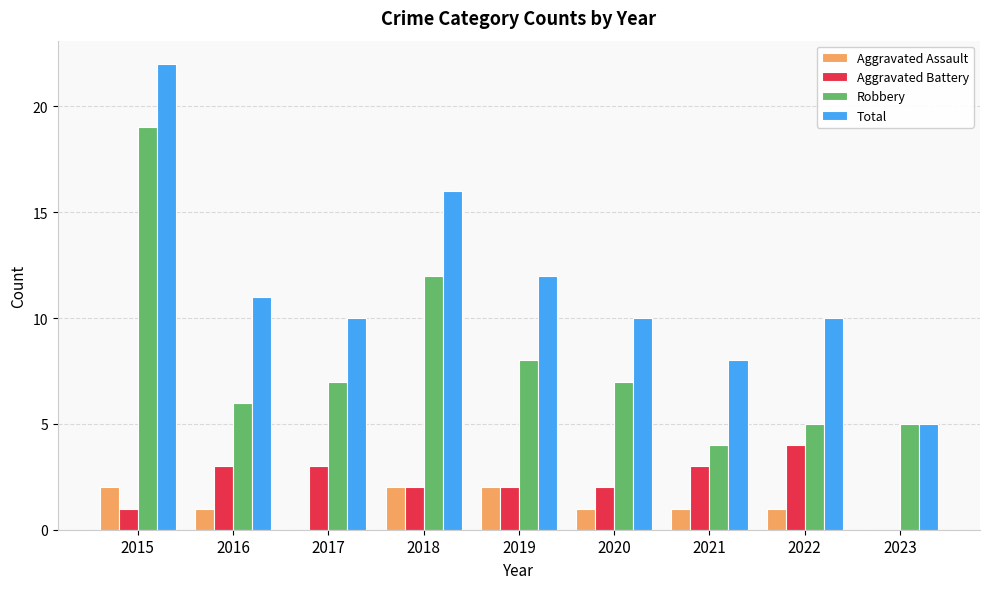

Is it true that Aggravated Assault equals 1 at 2019?

False